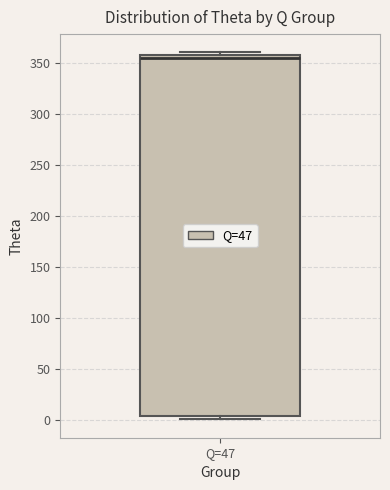

Transcribe this box plot: give where the median line is, the range the box spans, and where the two whiskers end, as read against the y-axis. The values are not printed on the chart, so give them approximately, as read against the axis.

median 355 (just below the box's upper edge), box 5 to 355, whiskers 0 to 360